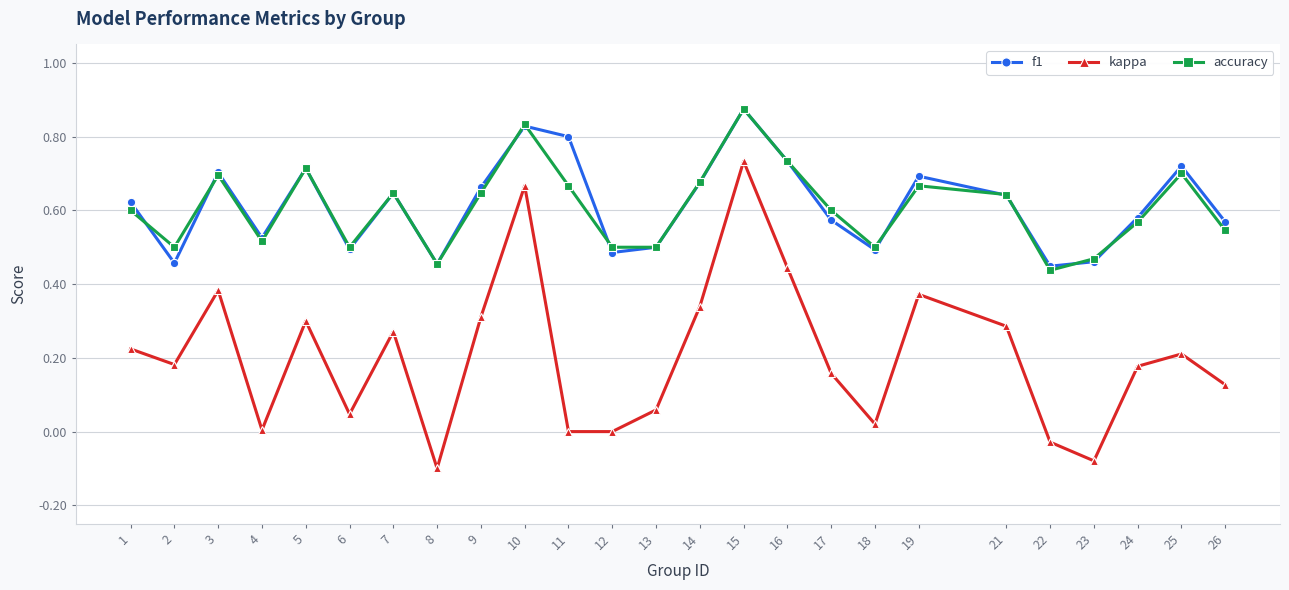

Is the value of f1 at 25 greater than the value of kappa at 15?

No